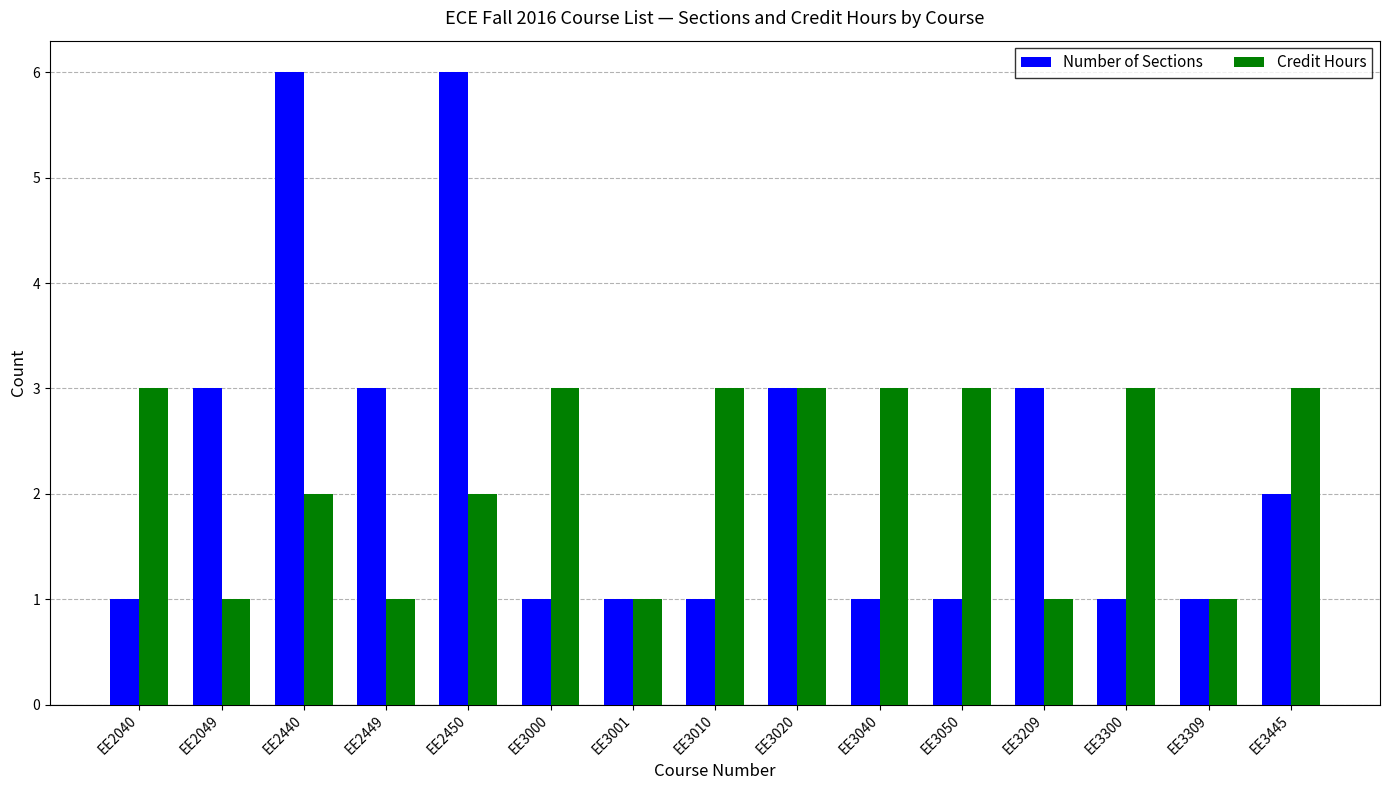

How many groups of bars are there?

15